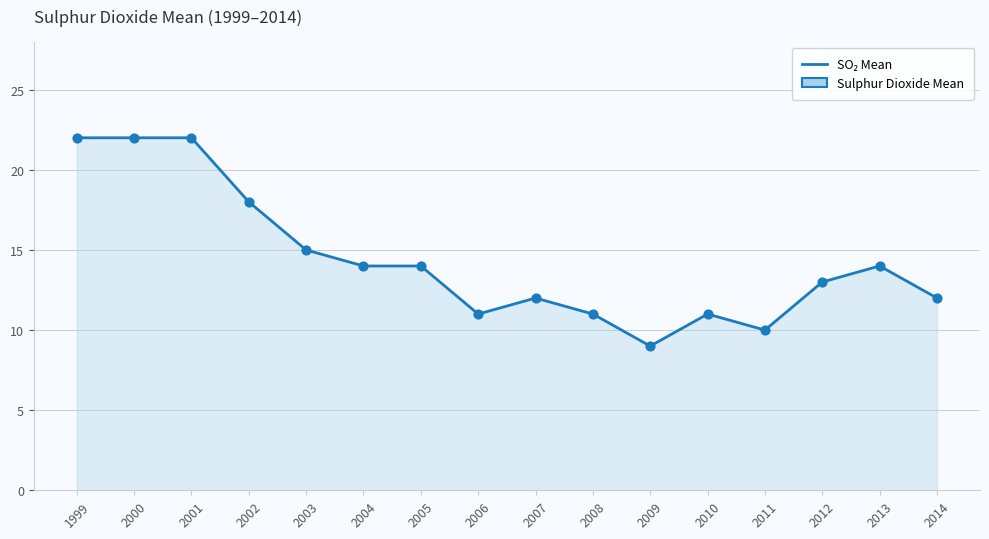

What is the change in value from 2001 to 2007?

-10